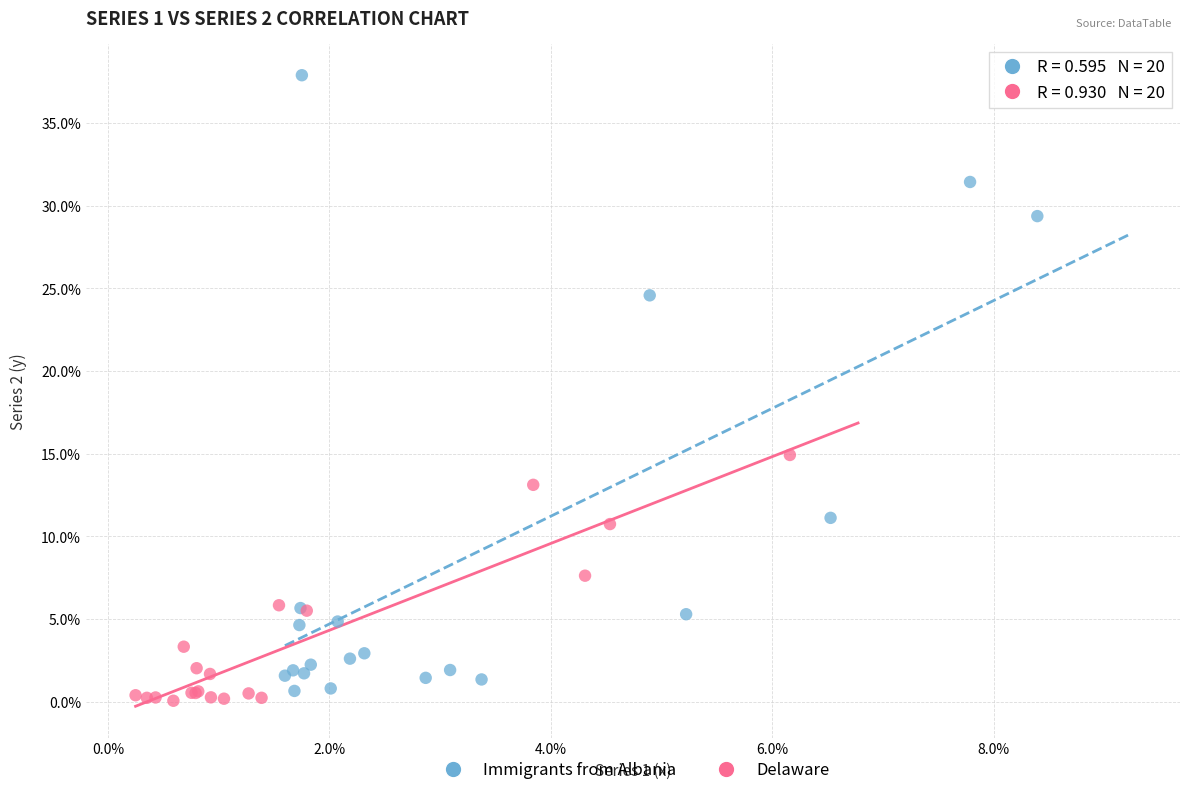

Which series has the widest spread of Y values?

Immigrants from Albania